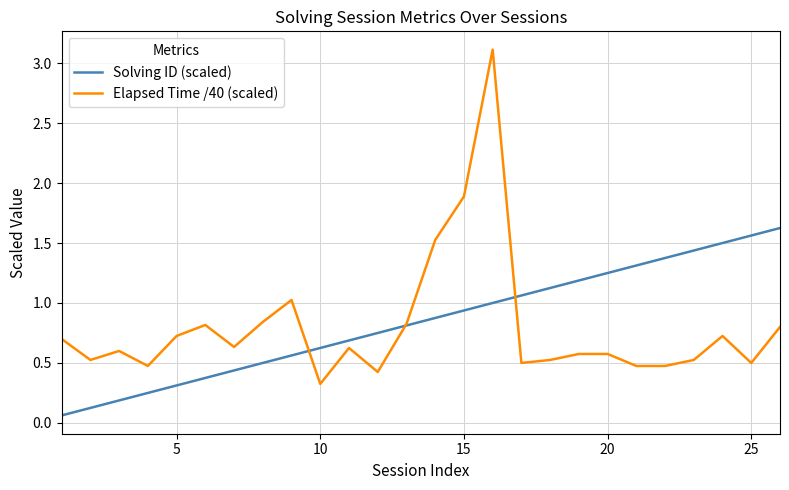

List the series in order of their peak value, lowest first.

Solving ID (scaled), Elapsed Time /40 (scaled)